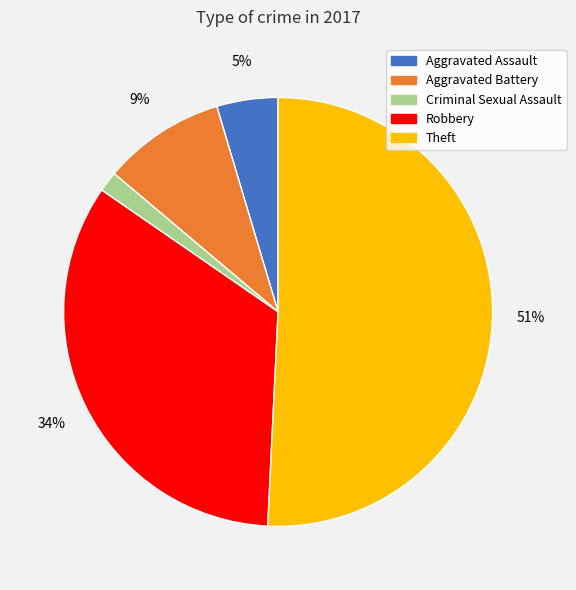

Combined, do Theft and Robbery account for over 50%?

Yes